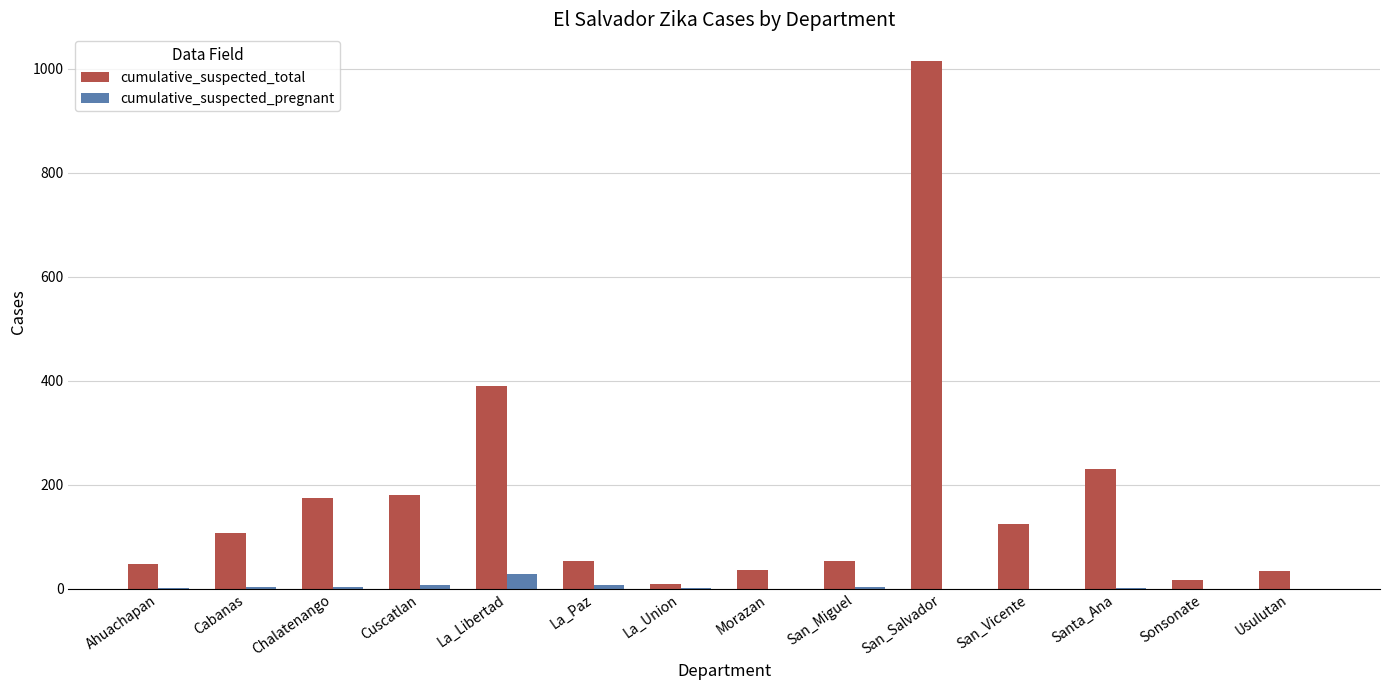

At which category is the sum across all series the highest?

San_Salvador